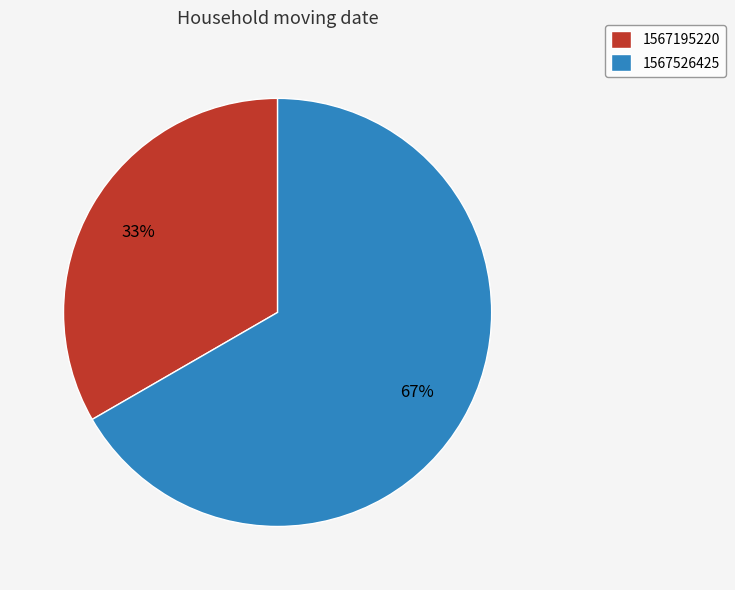

How many slices are in this pie chart?

2